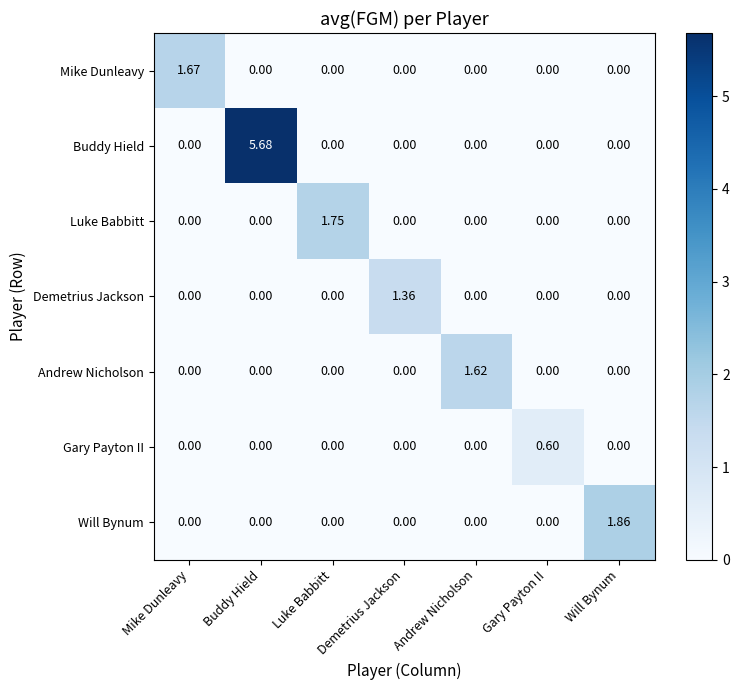

At which category is the sum across all series the highest?

Buddy Hield